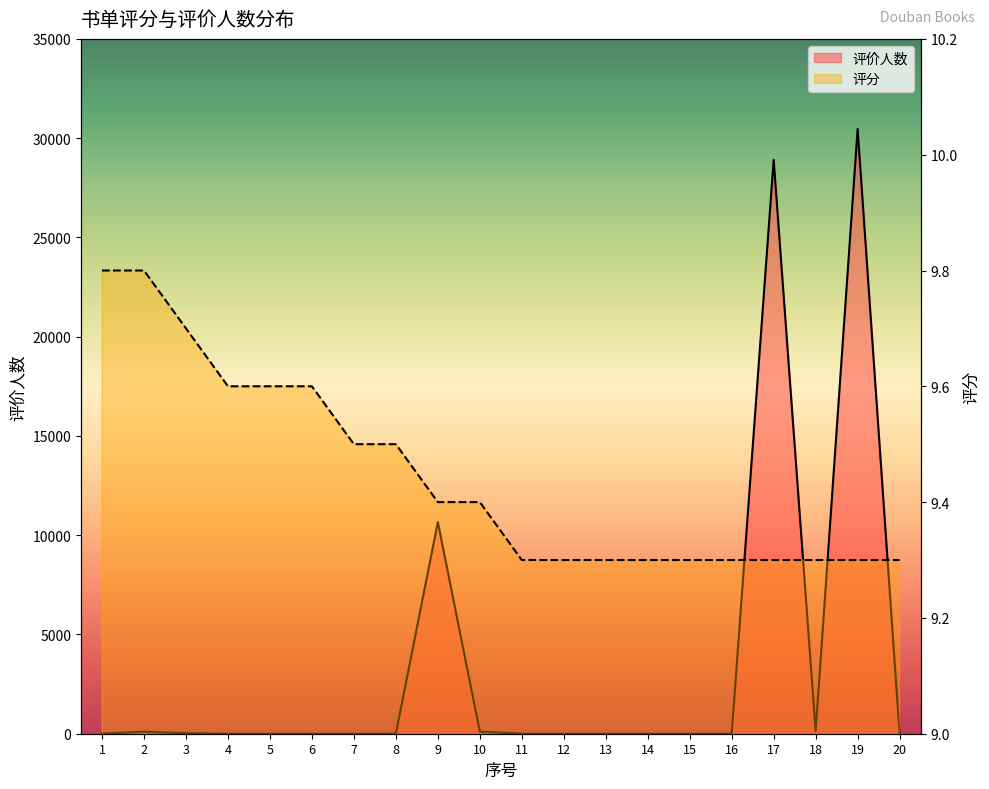

Which has a higher value, 7 or 18?

18